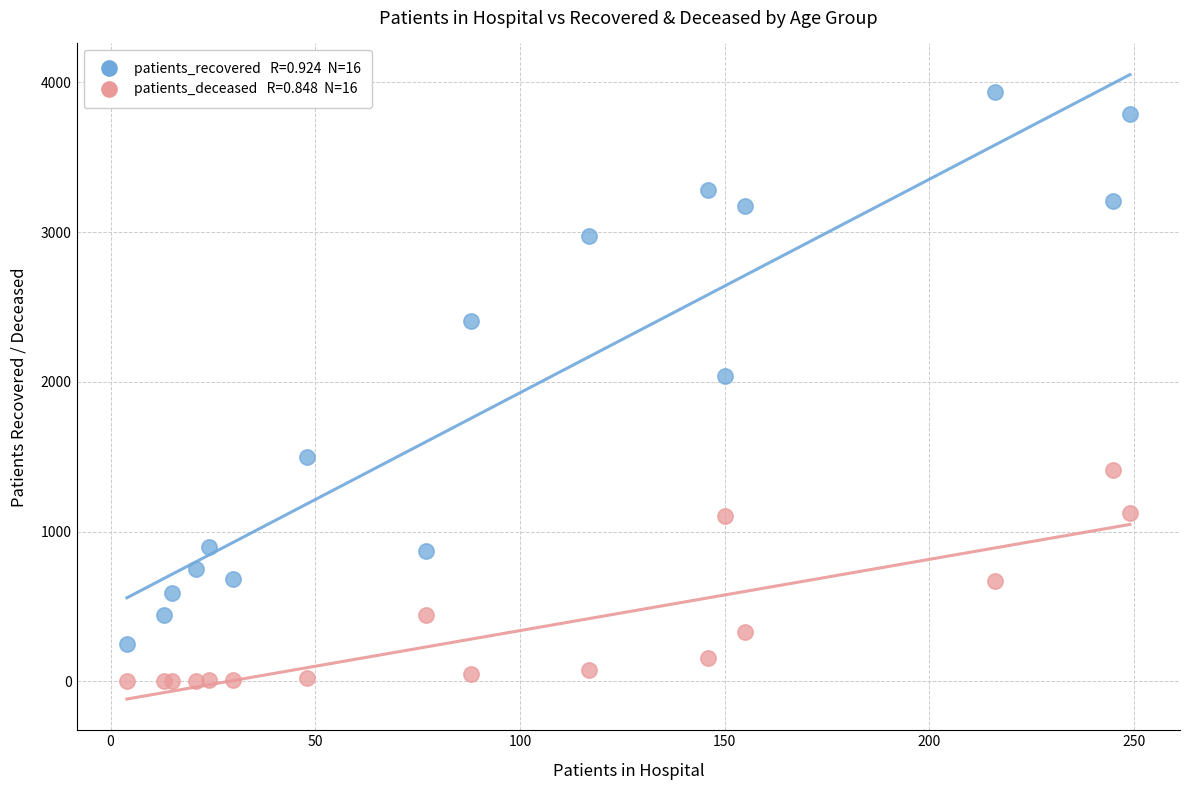

Across all series, what Y value is closest to 1967?

2036